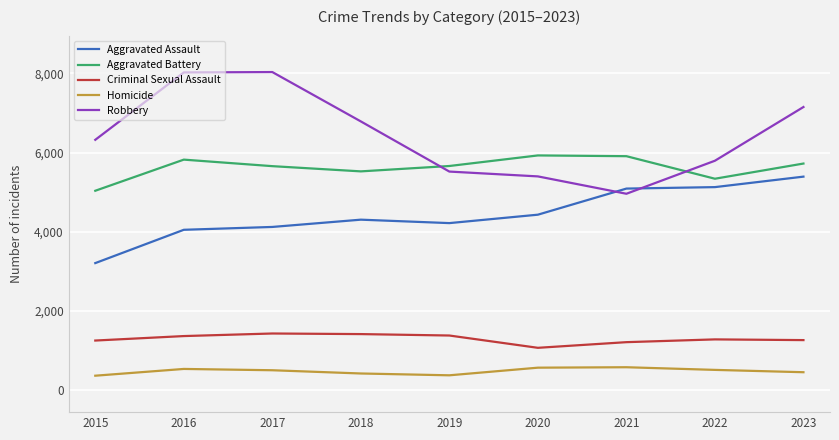

What is the total value across all series at 2016?

19783